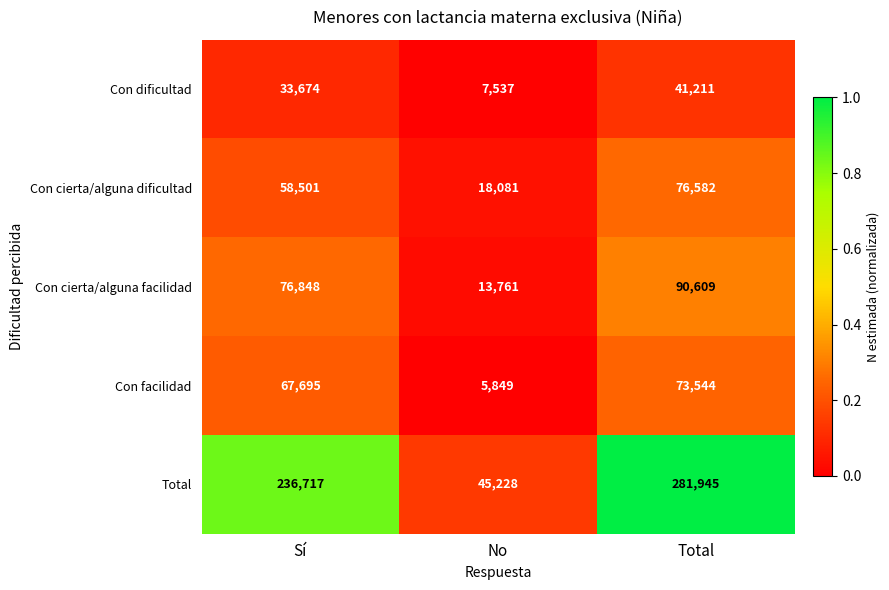

Rank the series at Sí from lowest to highest value.

Con dificultad, Con cierta/alguna dificultad, Con facilidad, Con cierta/alguna facilidad, Total